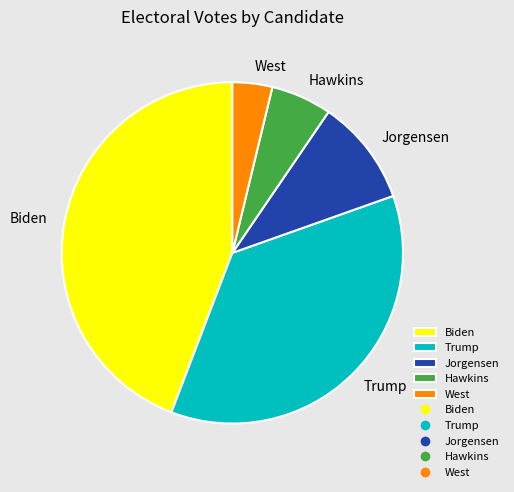

Which has a higher value, Hawkins or West?

Hawkins